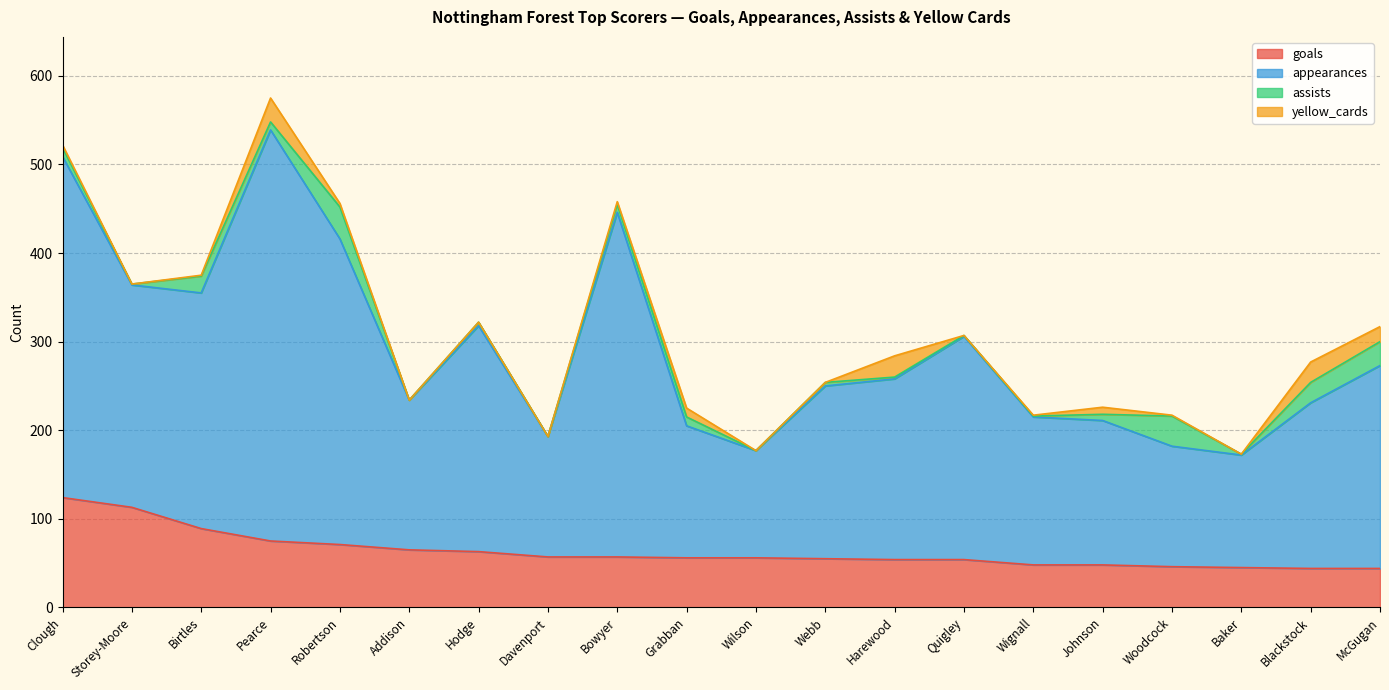

Does the chart have visible grid lines?

Yes